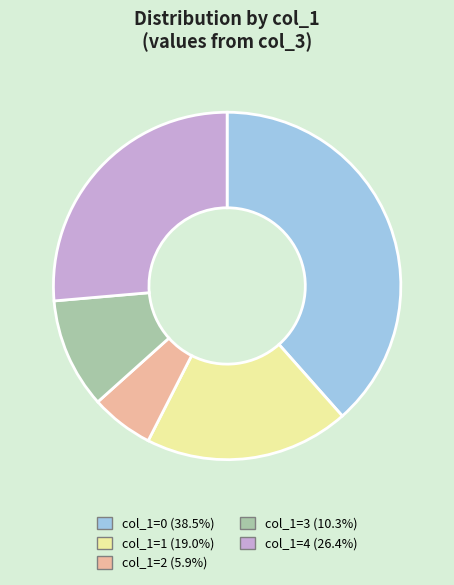

How many segments does this pie chart have?

5